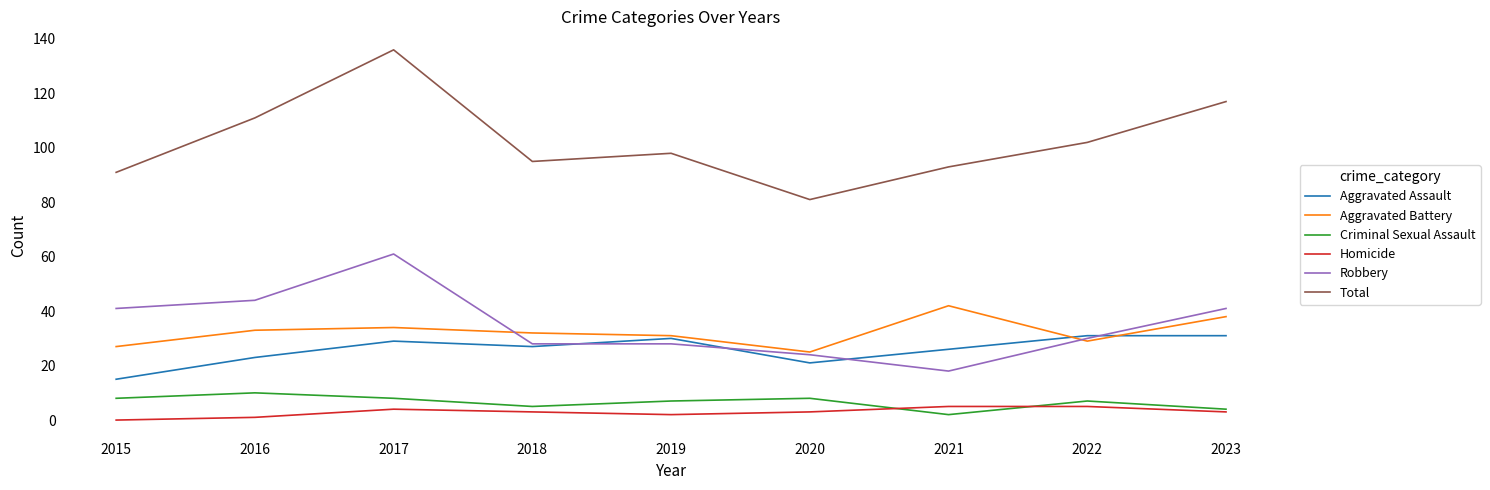

What is the spread (max minus min) of values at 2023?

114